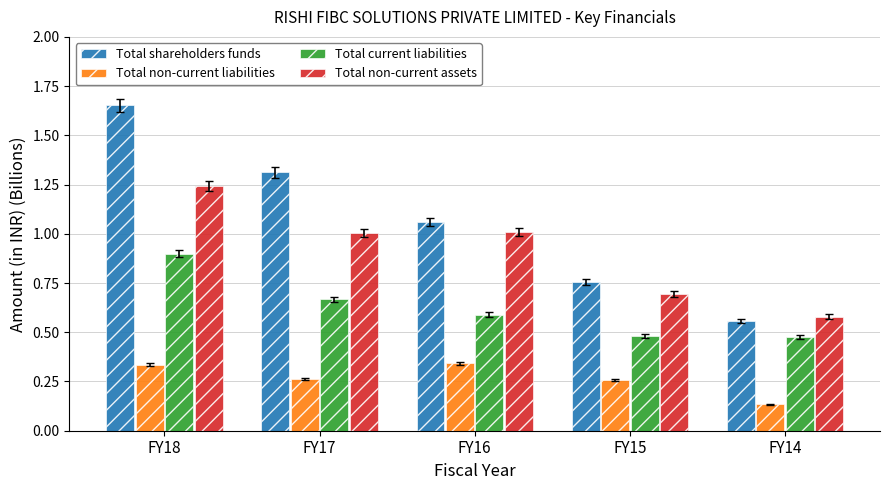

The value of Total non-current assets at FY14 is 0.6. True or false?

True